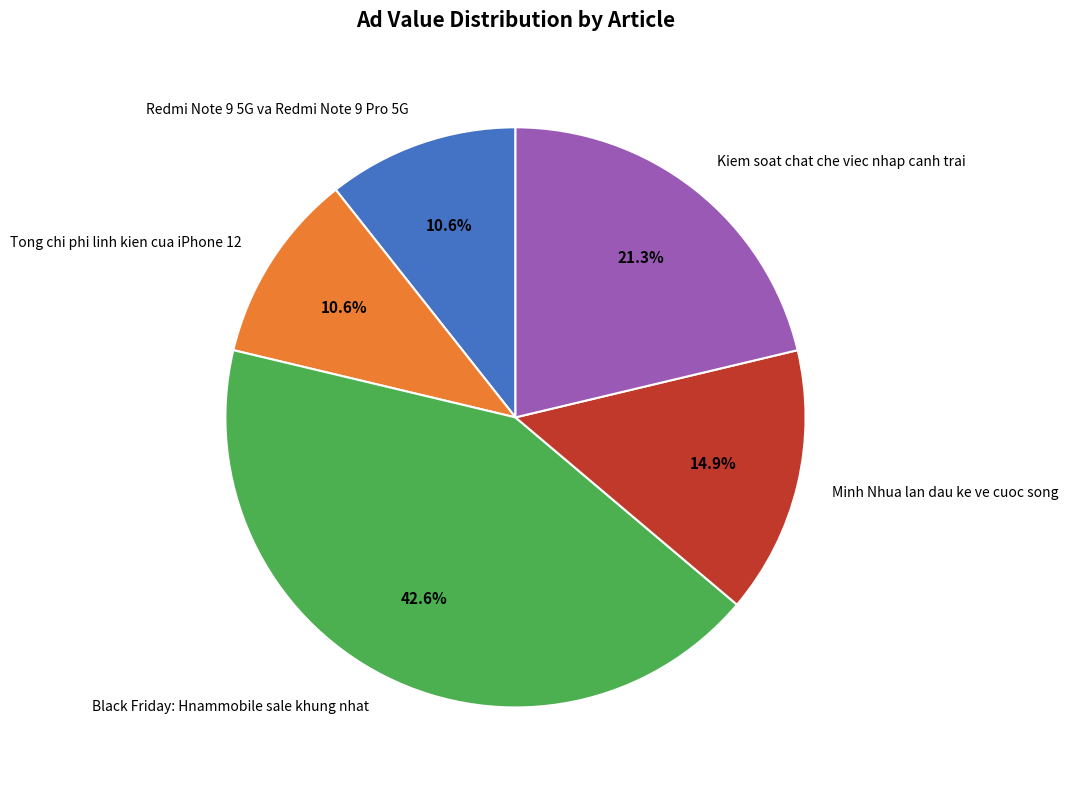

What percentage is the Redmi Note 9 5G va Redmi Note 9 Pro 5G slice, to the nearest percent?

11%